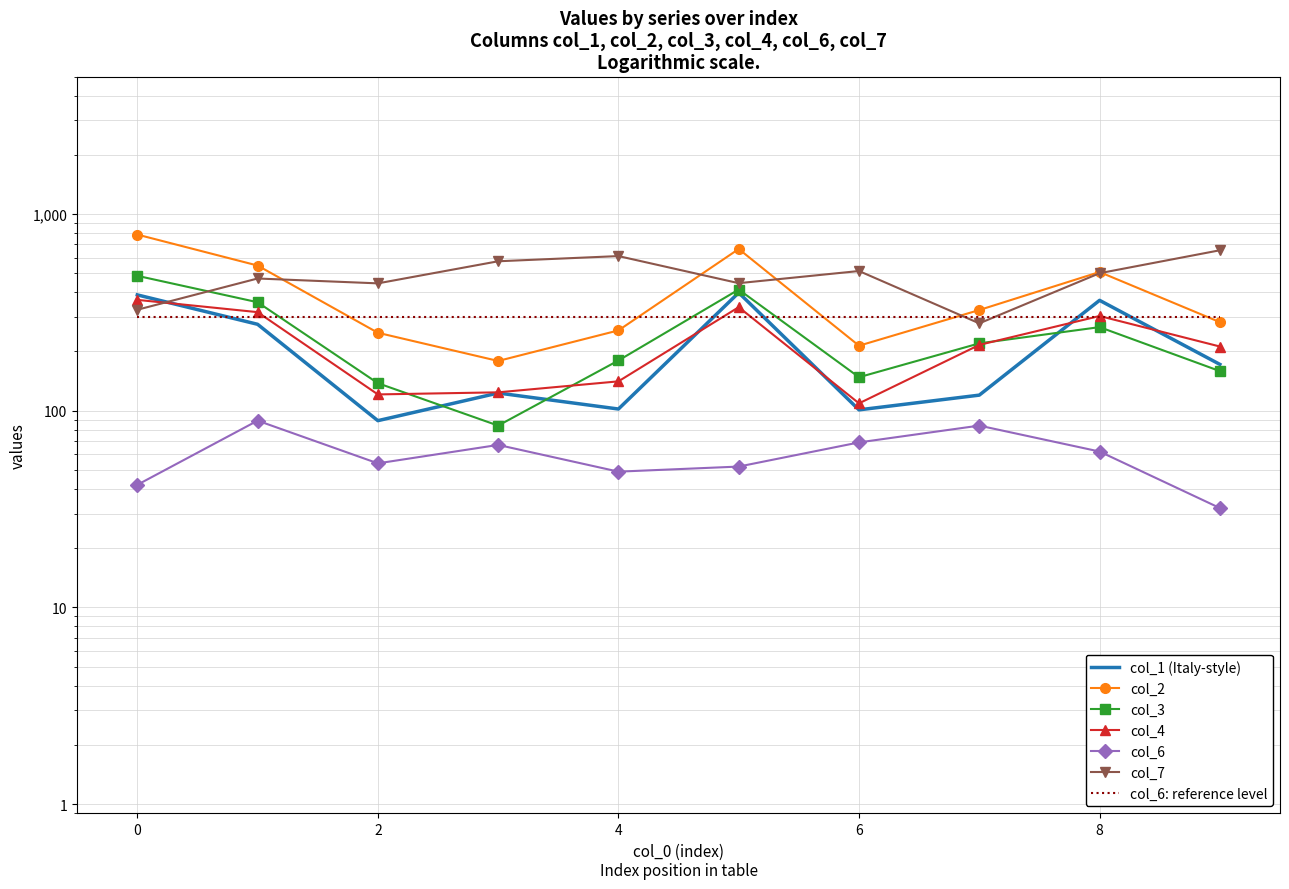

List the series in order of their peak value, lowest first.

col_6, col_4, col_1, col_3, col_7, col_2